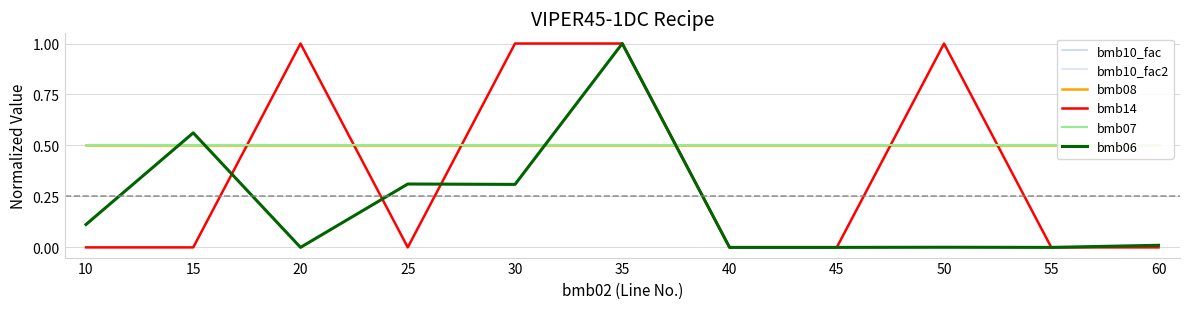

How many lines are shown in the chart?

6